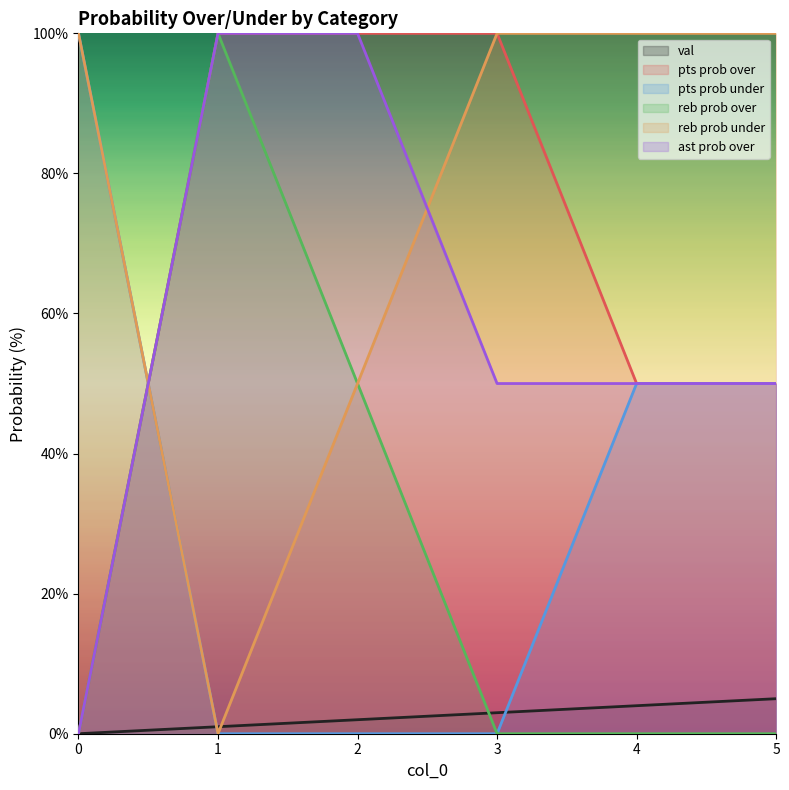

The reb prob under series shows 33 at 4. True or false?

False